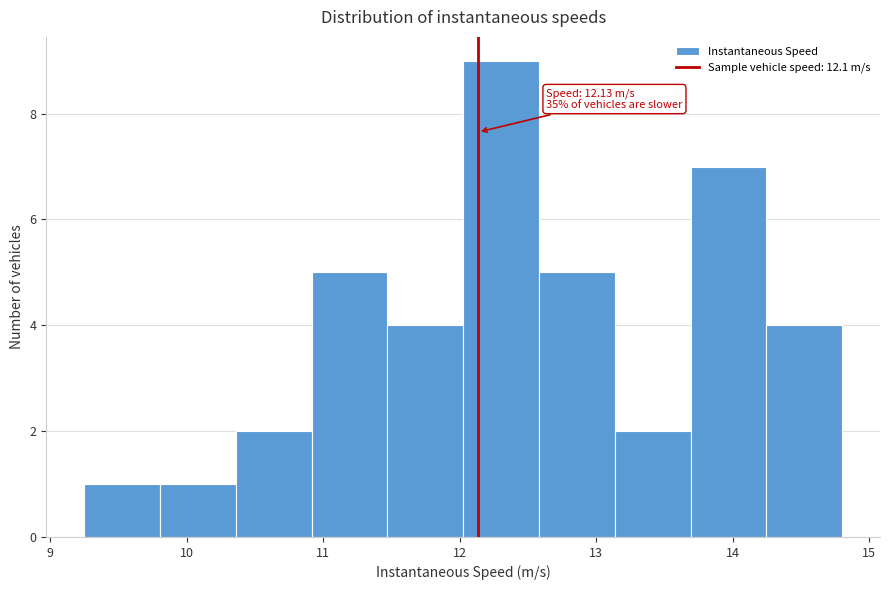

Over which range of the x-axis is the bar tallest?

12.0 to 12.6